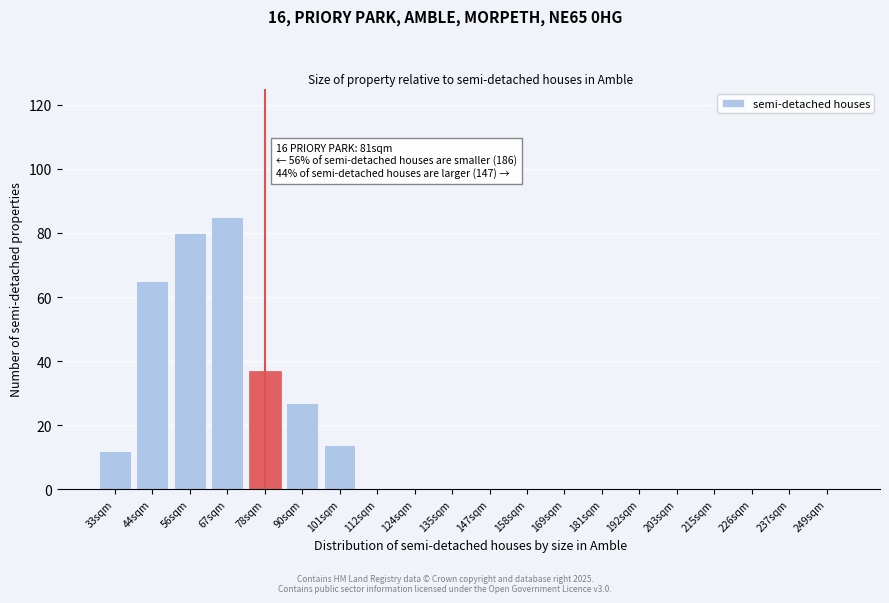

Reading left to right, transcribe all the data shown in this chart.

33sqm=12	44sqm=65	56sqm=80	67sqm=85	78sqm=37	90sqm=27	101sqm=14	112sqm=0	124sqm=0	135sqm=0	147sqm=0	158sqm=0	169sqm=0	181sqm=0	192sqm=0	203sqm=0	215sqm=0	226sqm=0	237sqm=0	249sqm=0